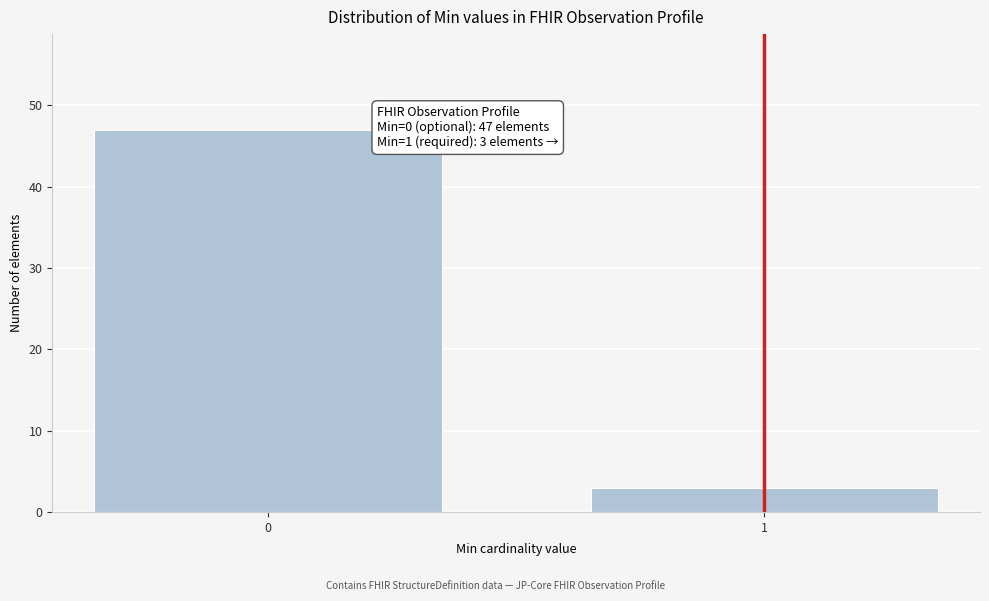

Reading left to right, transcribe all the data shown in this chart.

0=47	1=3